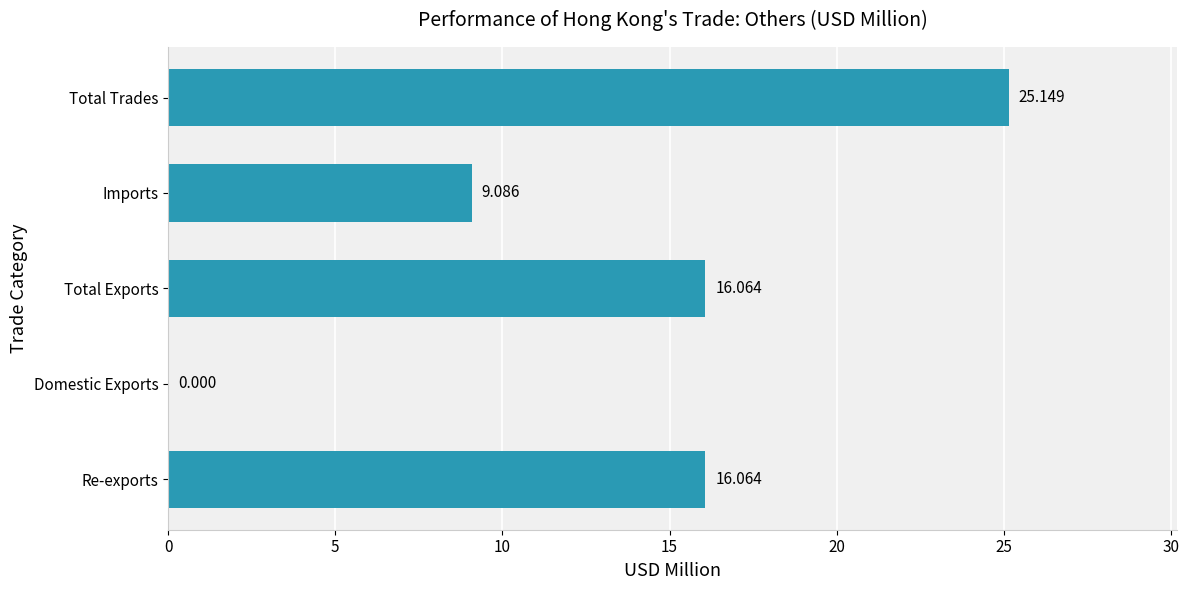

Which label corresponds to the largest value in the chart?

Total Trades